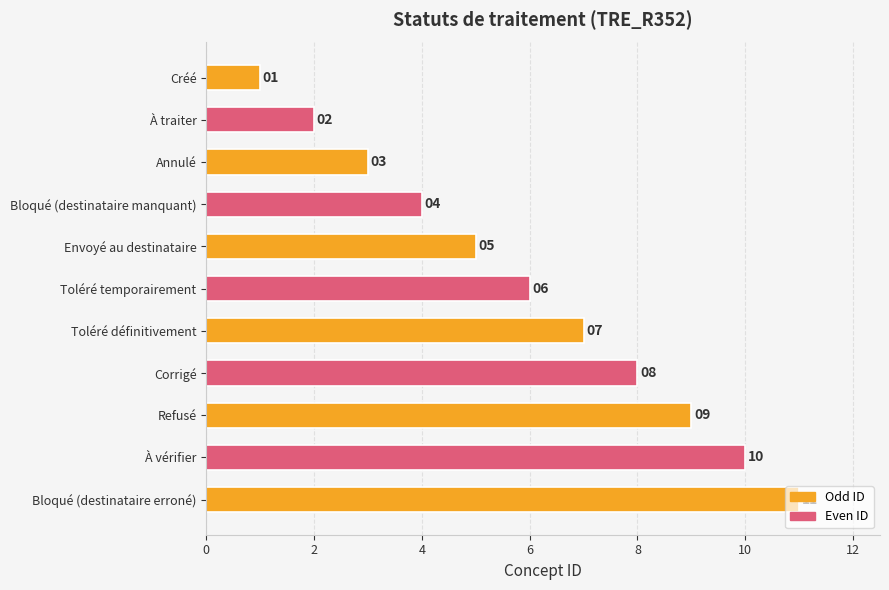

True or false: the data shows 11 at Bloqué (destinataire erroné).

True